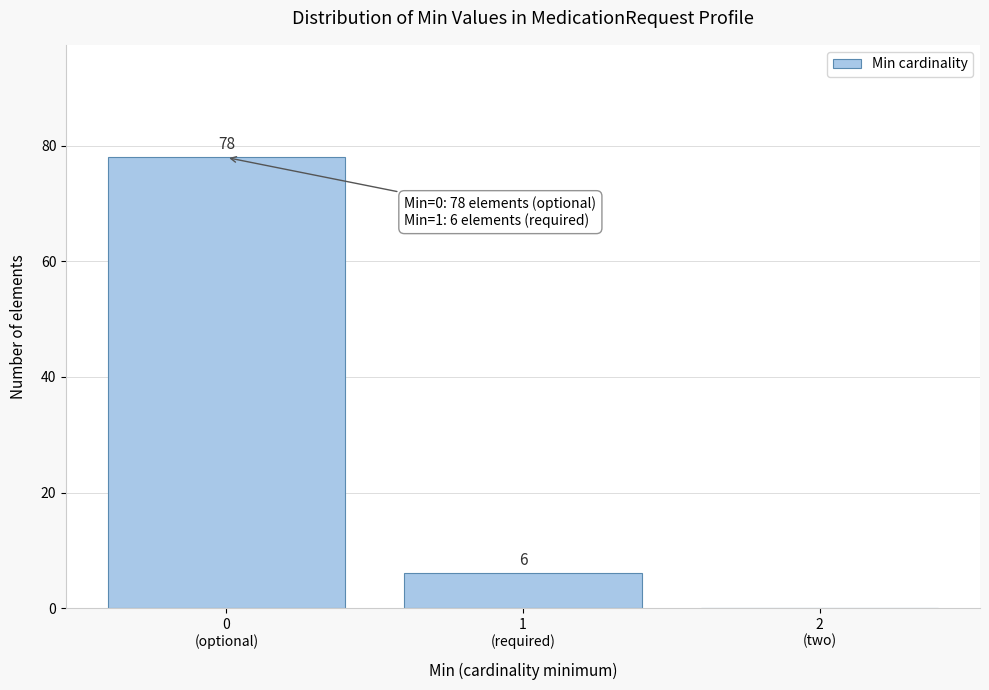

What is the sum of all values?

84